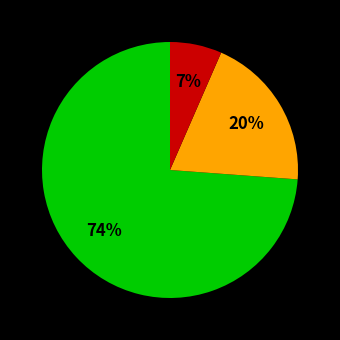

To the nearest percent, what is the average slice percentage?

33%